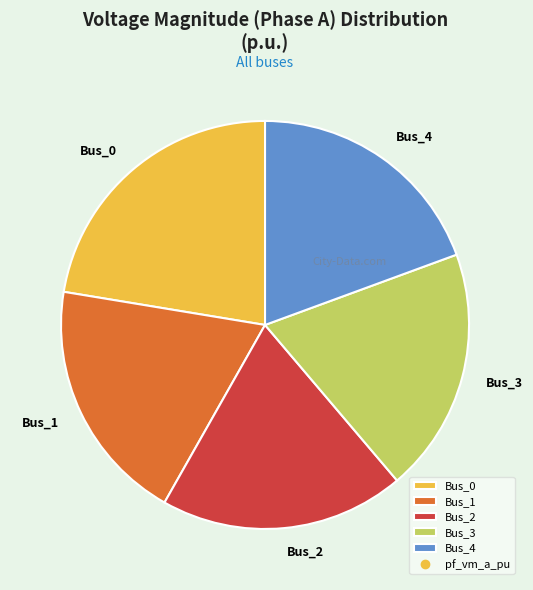

Is there any slice that represents more than half of the pie?

No